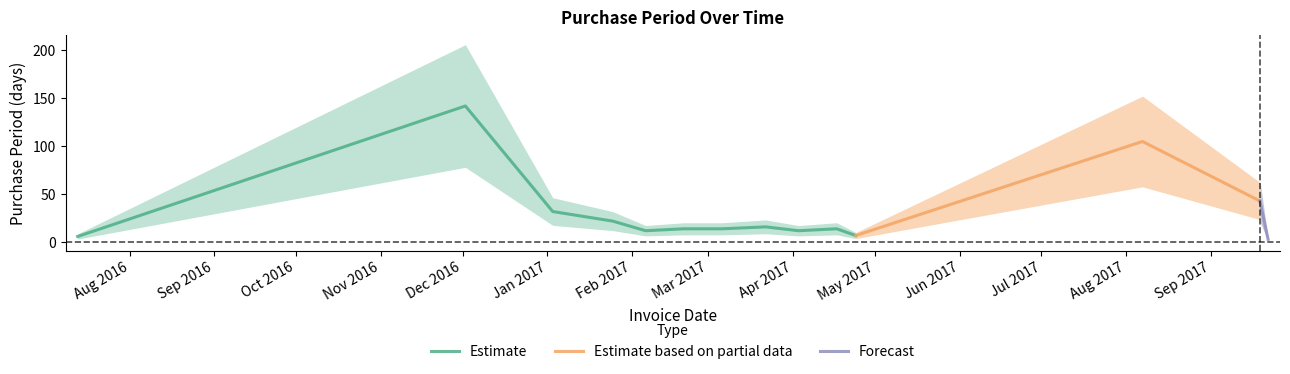

What is the average value?

32